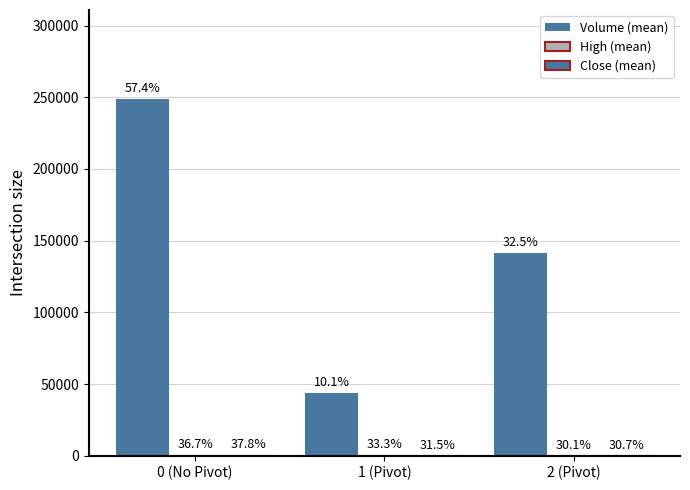

Does the chart contain stacked bars?

No